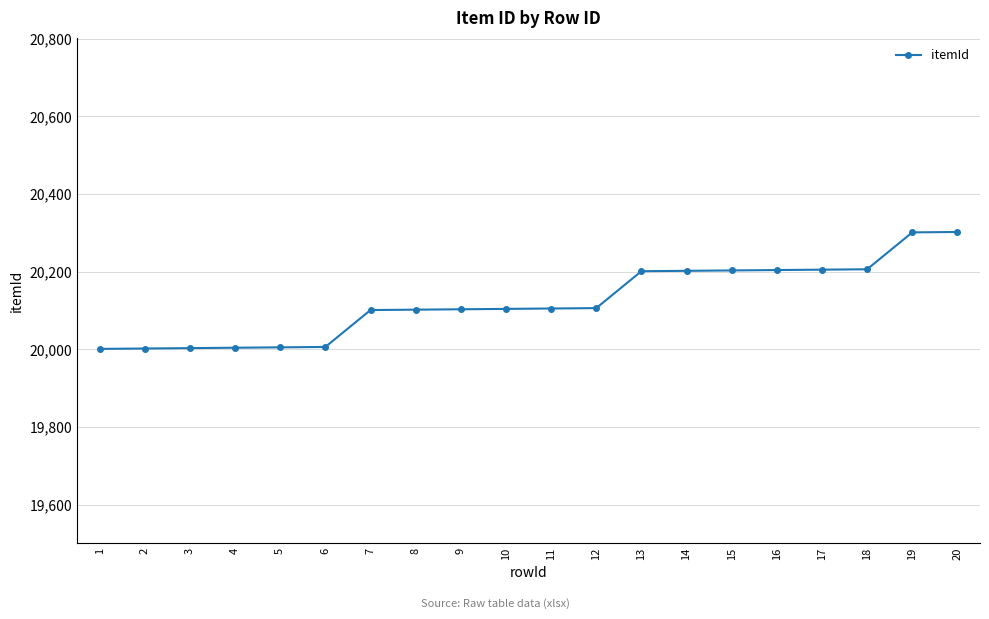

True or false: the data shows 31301 at 5.

False